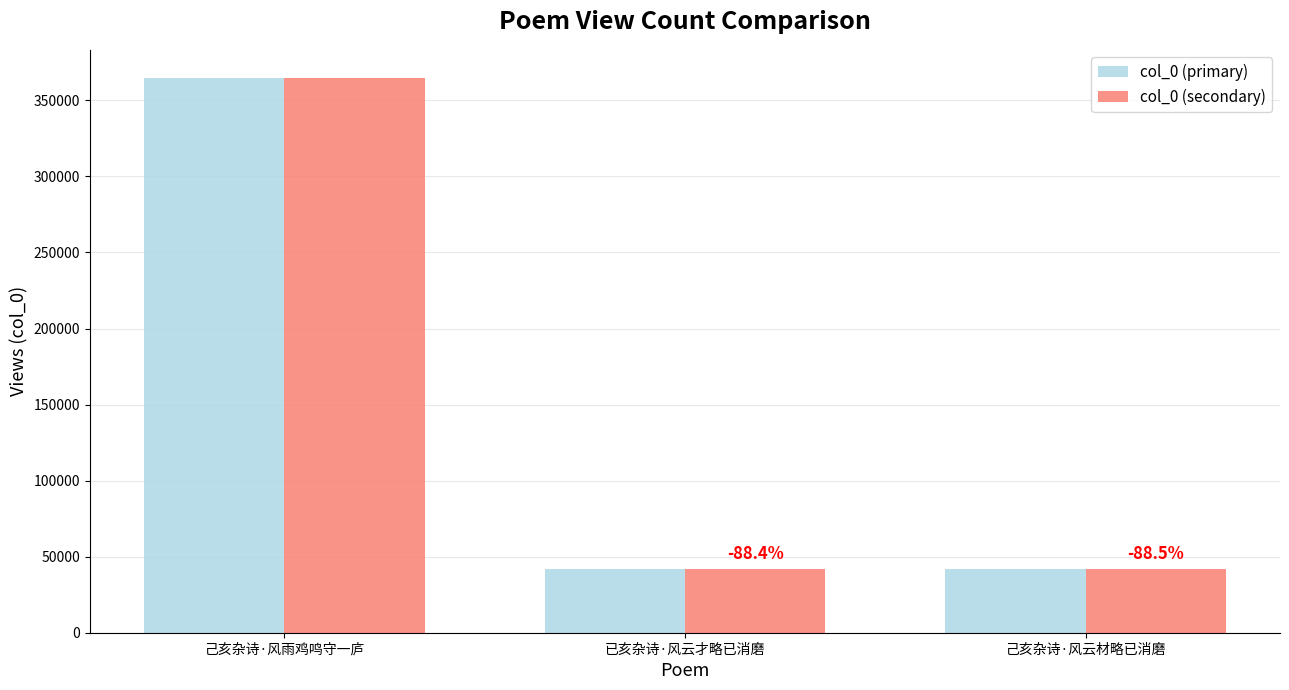

How many series are shown in this chart?

2